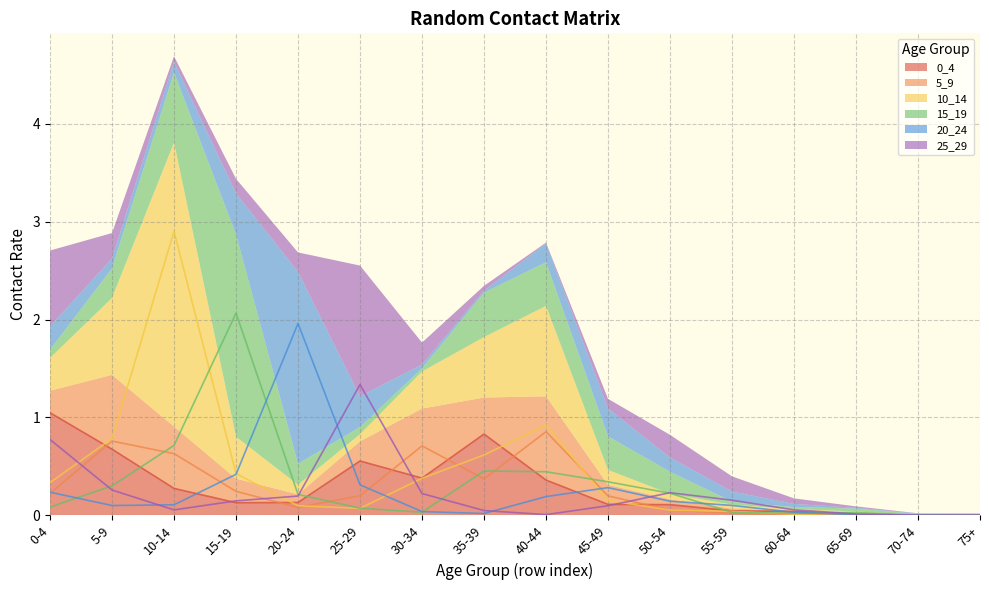

True or false: 0_4 and 15_19 intersect in this chart.

True